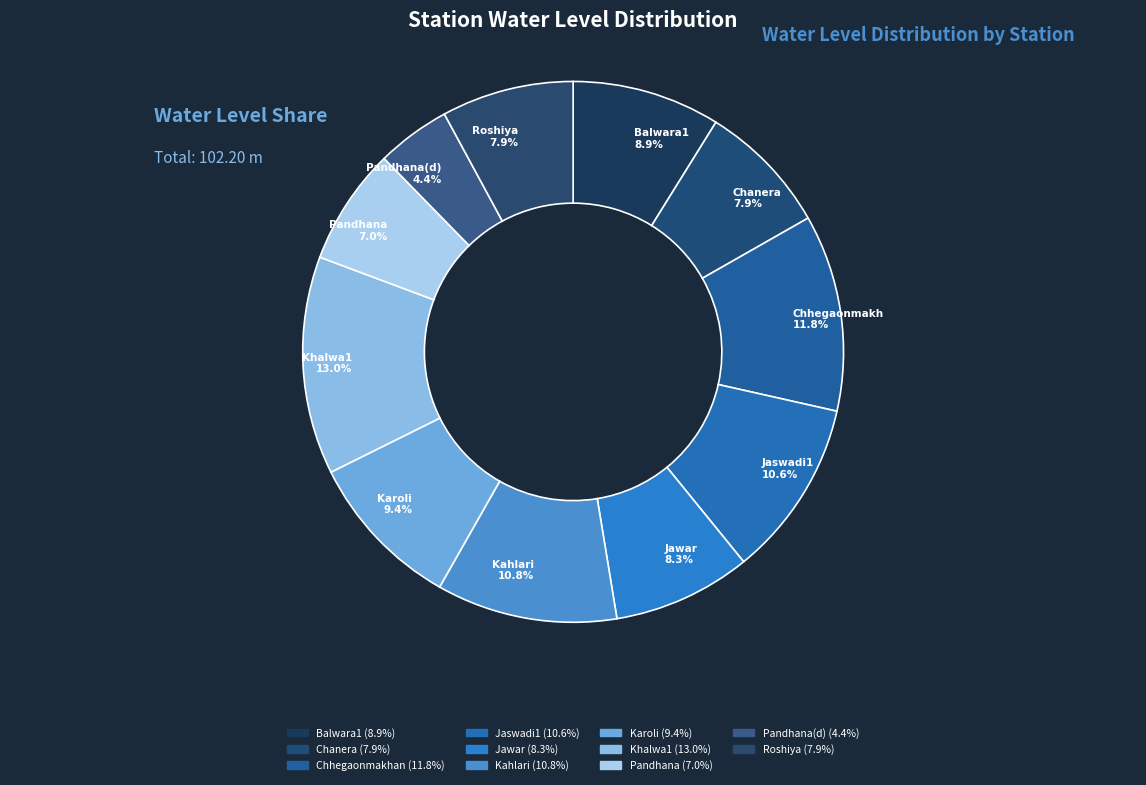

Count the number of slices in the pie.

11